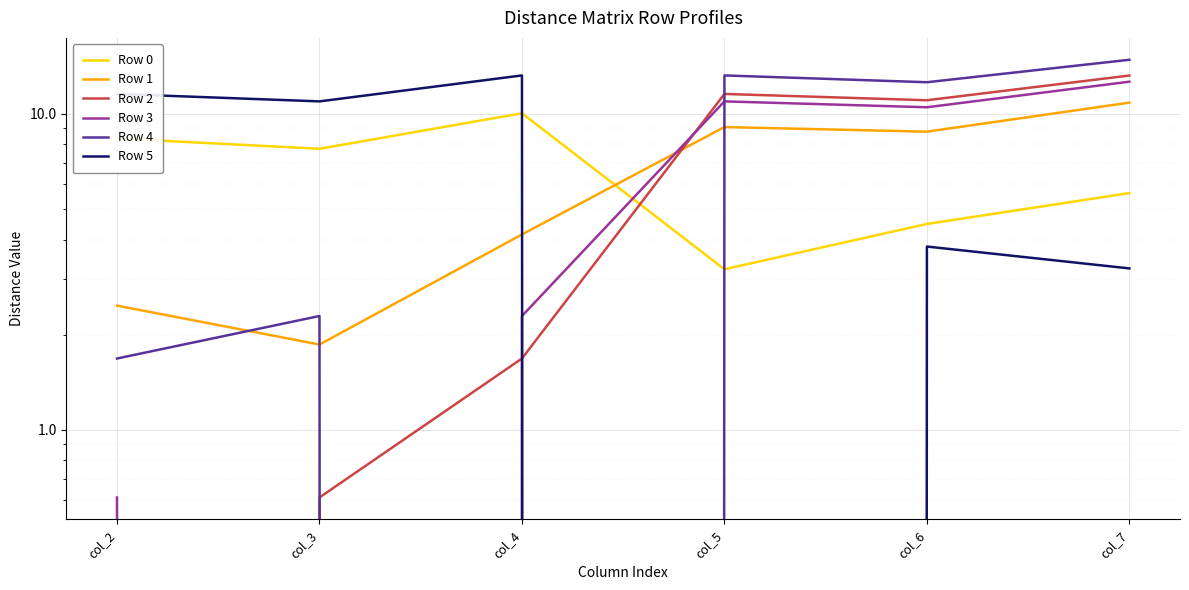

Which label corresponds to the smallest value in the chart?

col_2